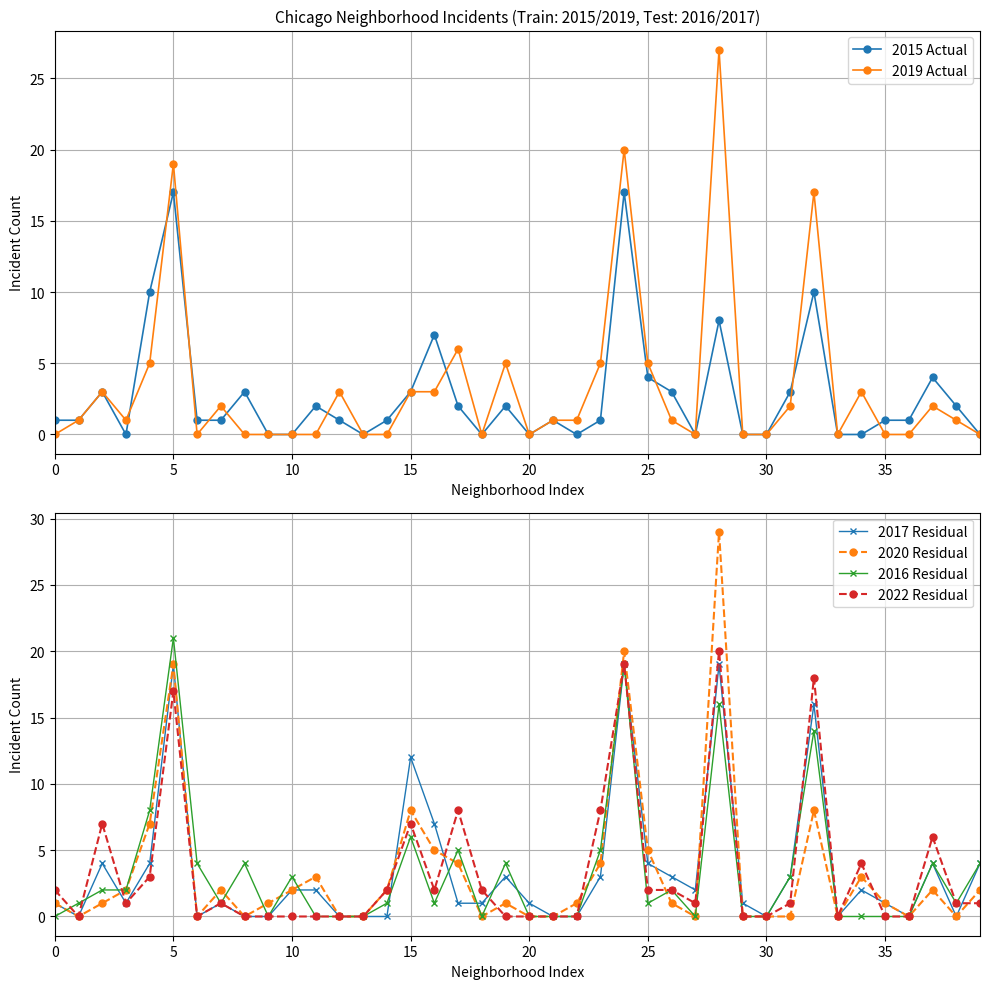

True or false: 2016 Residual has more than 0 points higher than both neighbors.

True